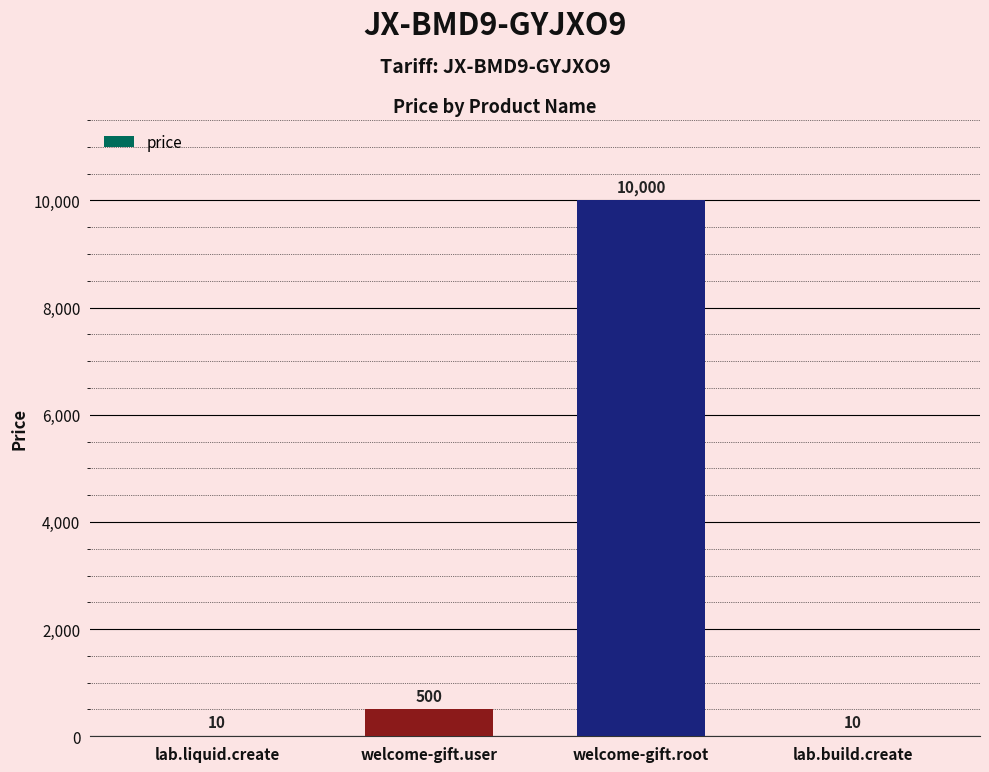

What is the sum of the values at lab.liquid.create and welcome-gift.user?

510